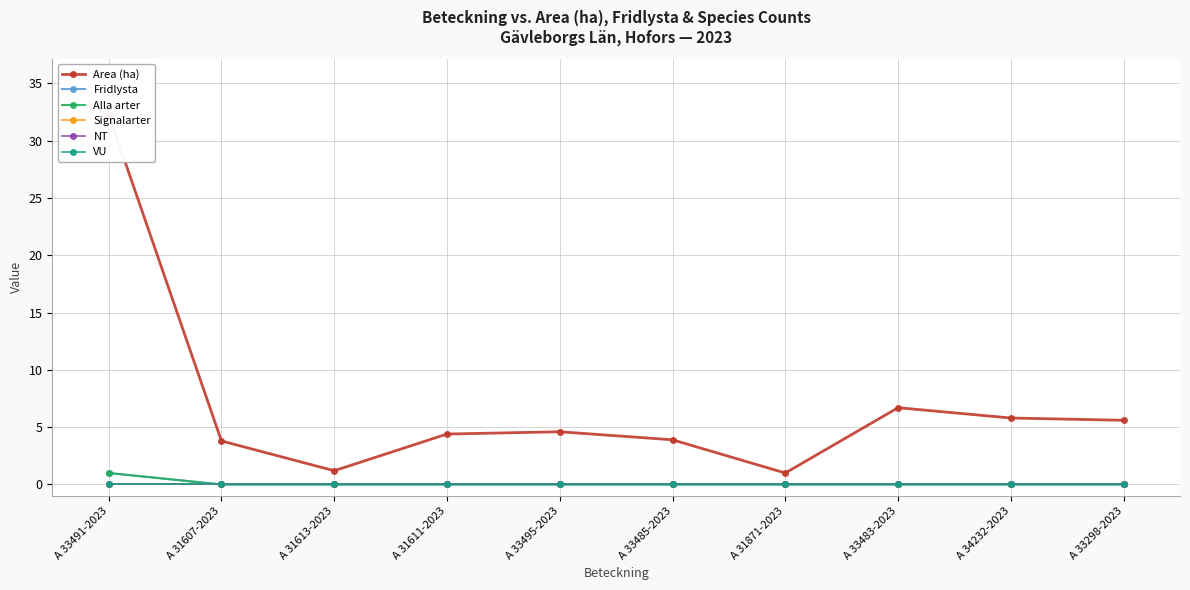

Between A 31607-2023 and A 33491-2023, which is larger?

A 33491-2023